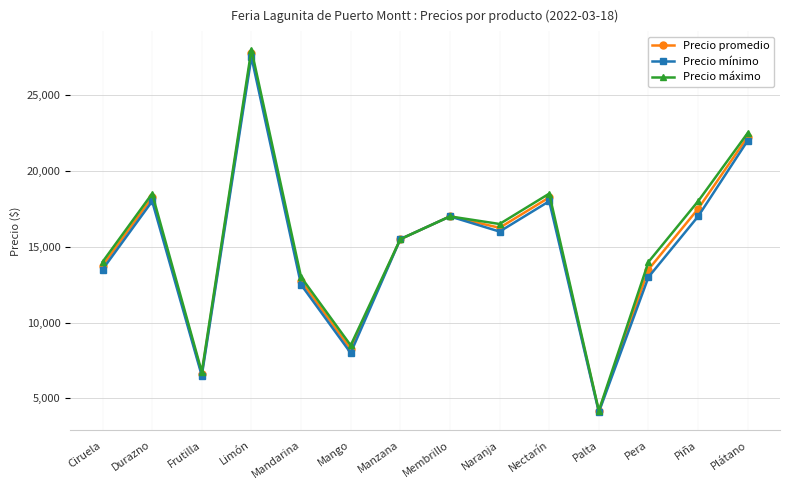

What is the average value of the Precio máximo series?

15354